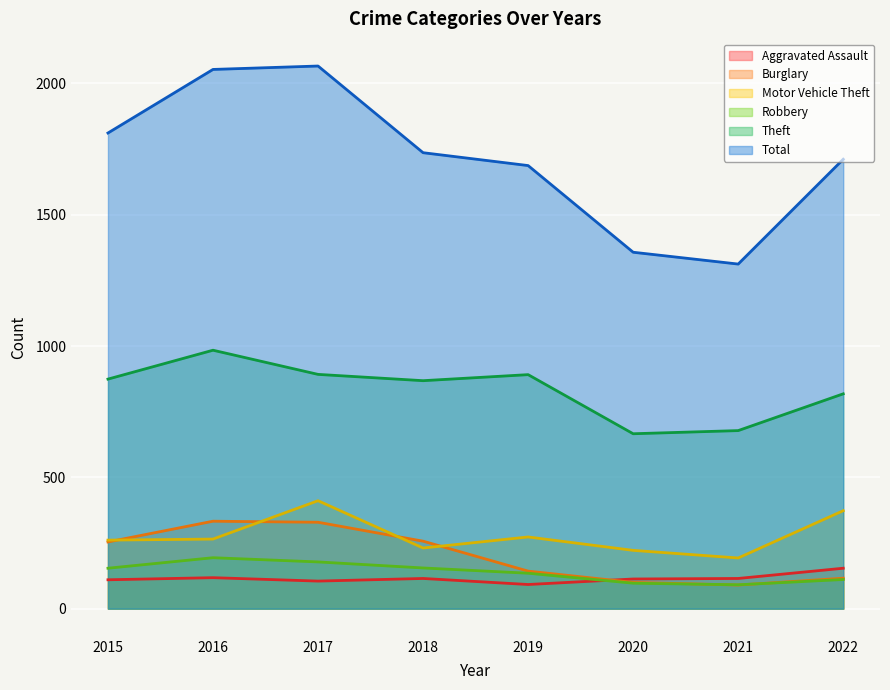

List the series in order of their peak value, highest first.

Total, Theft, Motor Vehicle Theft, Burglary, Robbery, Aggravated Assault